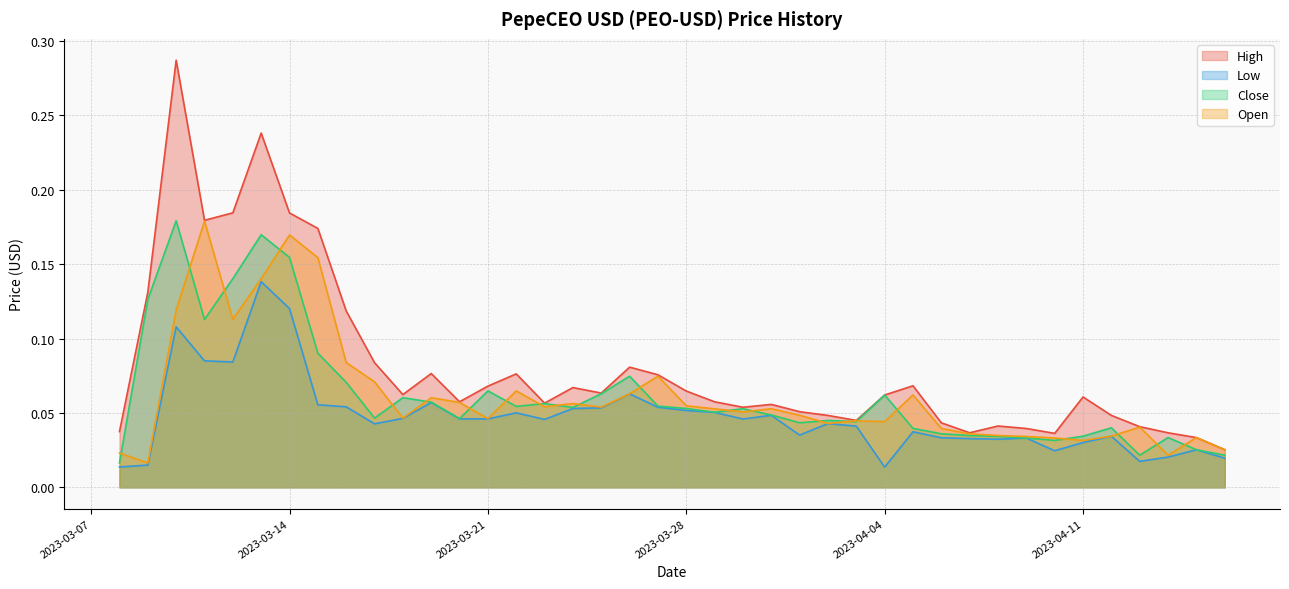

True or false: Low and High intersect in this chart.

False